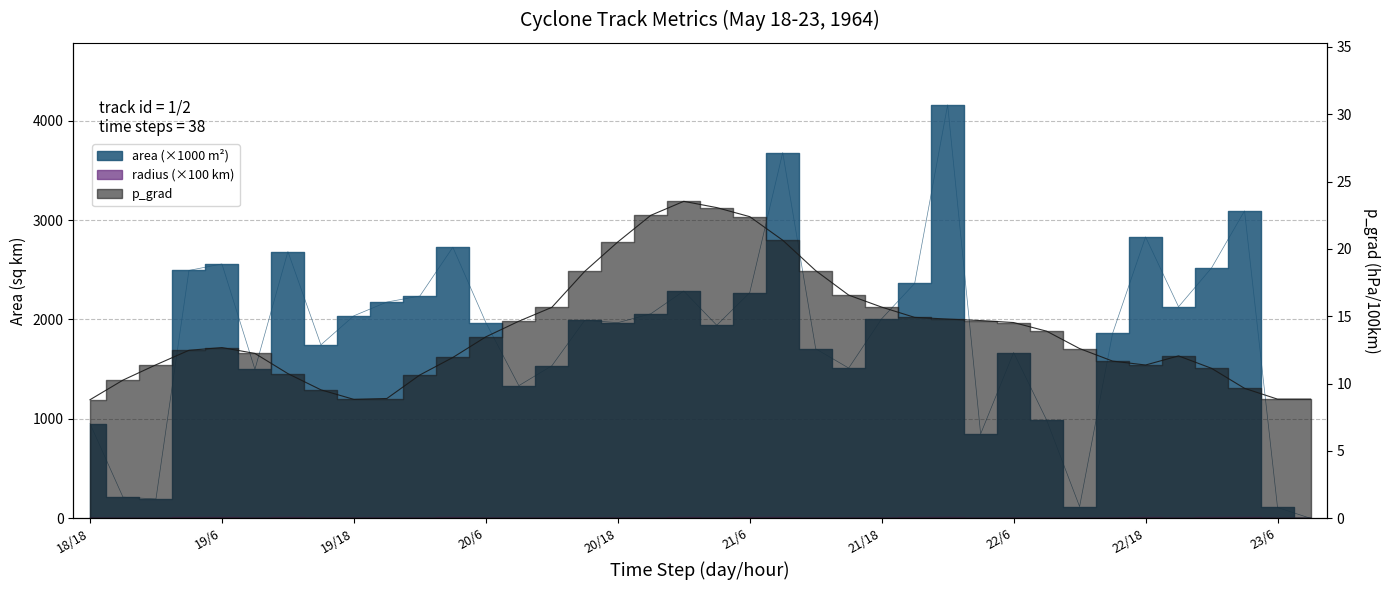

Is this an area chart (filled region under the line)?

No